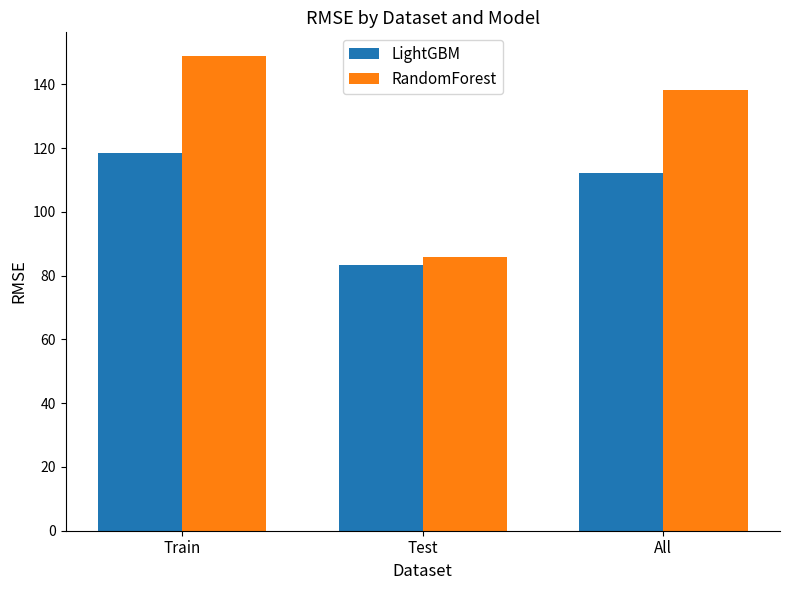

How many bars are there in each group?

2